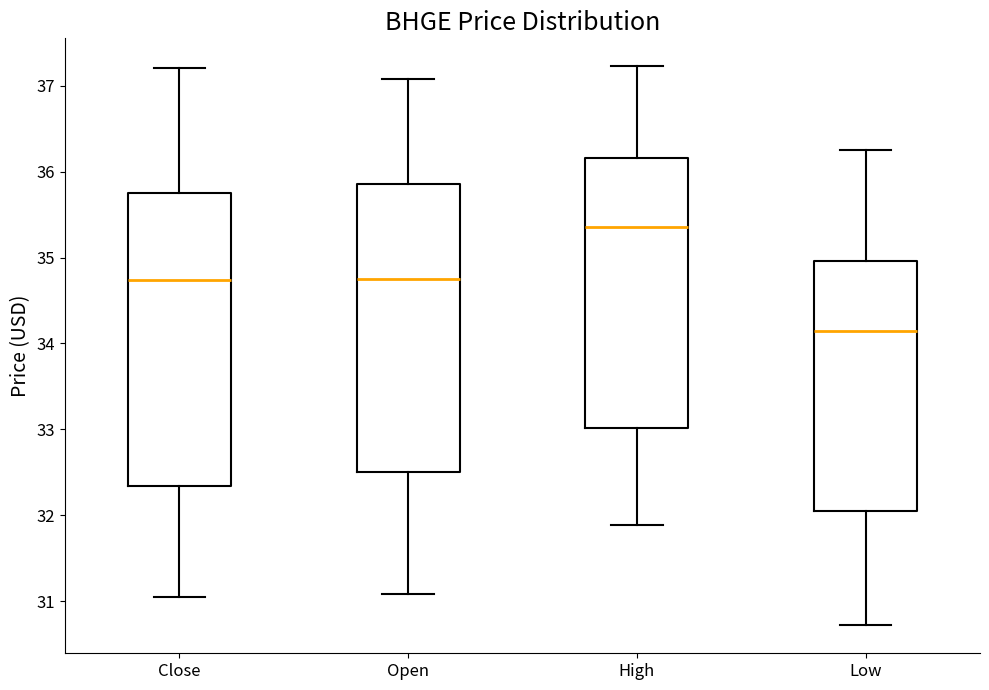

Reading left to right, read every box against the y-axis: the position of its median line, the range the box covers, and the ends of its whiskers. The values are not printed on the chart, so give them approximately, as read against the axis.

Close: median 34.7, box 32.3 to 35.8, whiskers 31.1 to 37.2
Open: median 34.7, box 32.5 to 35.9, whiskers 31.1 to 37.1
High: median 35.4, box 33.0 to 36.2, whiskers 31.9 to 37.2
Low: median 34.1, box 32.1 to 35.0, whiskers 30.7 to 36.3